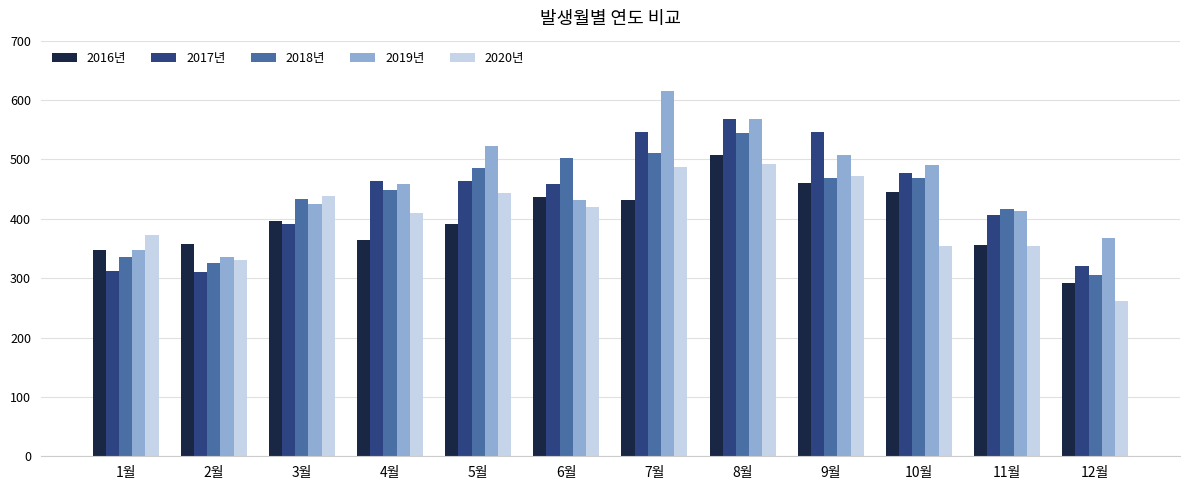

What is the sum of the 2016년 values at 9월 and 4월?

825